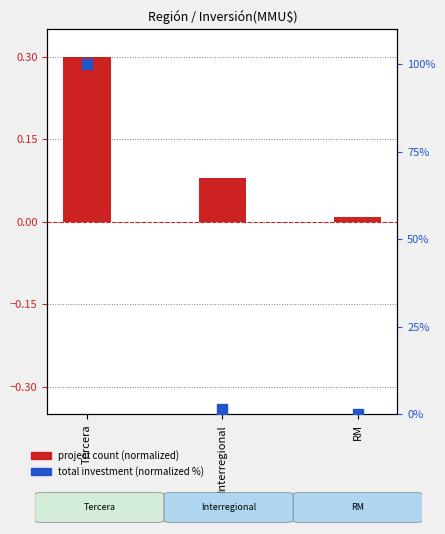

Which series has the largest Y range (max minus min)?

total investment (normalized %)